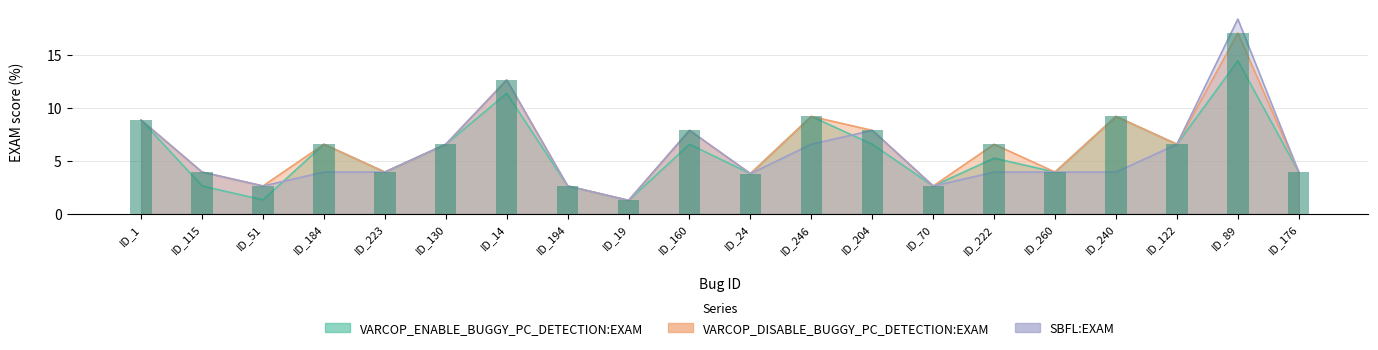

What is the difference between the maximum and minimum values in the VARCOP_ENABLE_BUGGY_PC_DETECTION:EXAM series?

13.2